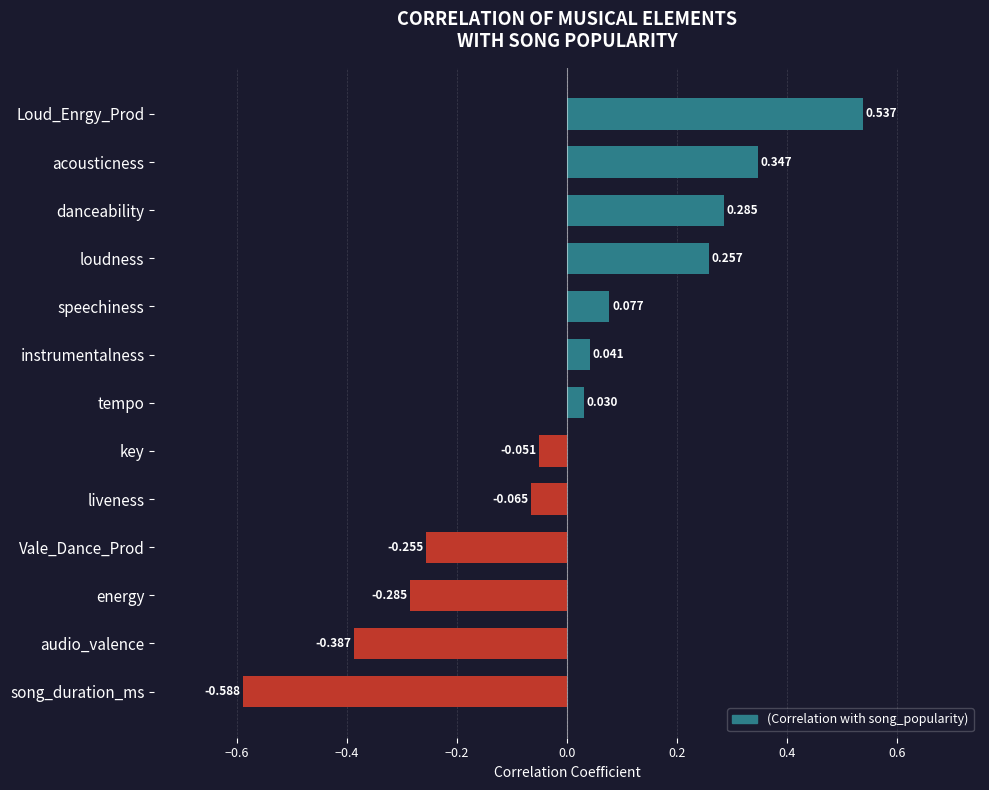

Rank the categories by value from lowest to highest.

song_duration_ms, audio_valence, energy, Vale_Dance_Prod, liveness, key, tempo, instrumentalness, speechiness, loudness, danceability, acousticness, Loud_Enrgy_Prod